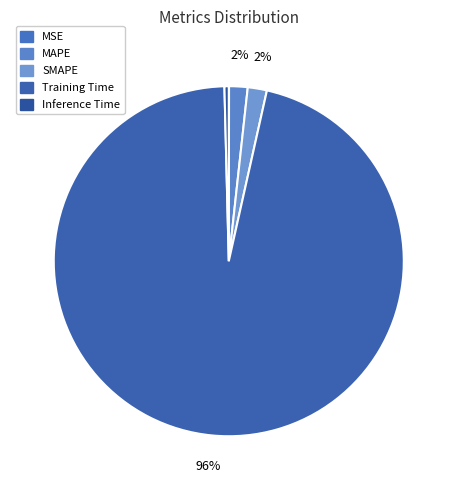

What portion of the pie excludes Inference Time?

99.6%